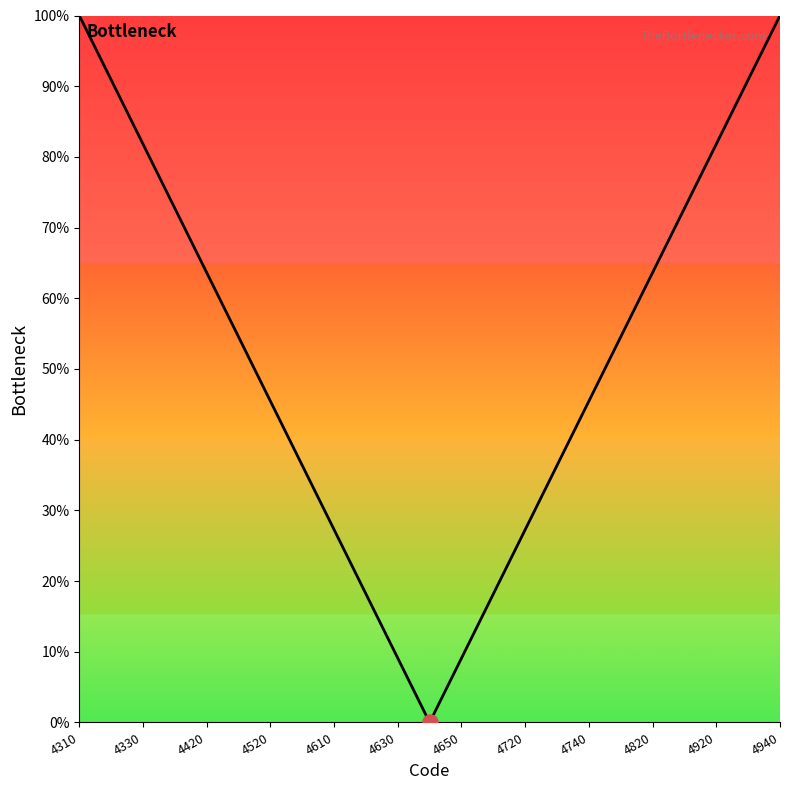

What is the difference between the maximum and minimum values?

100.0